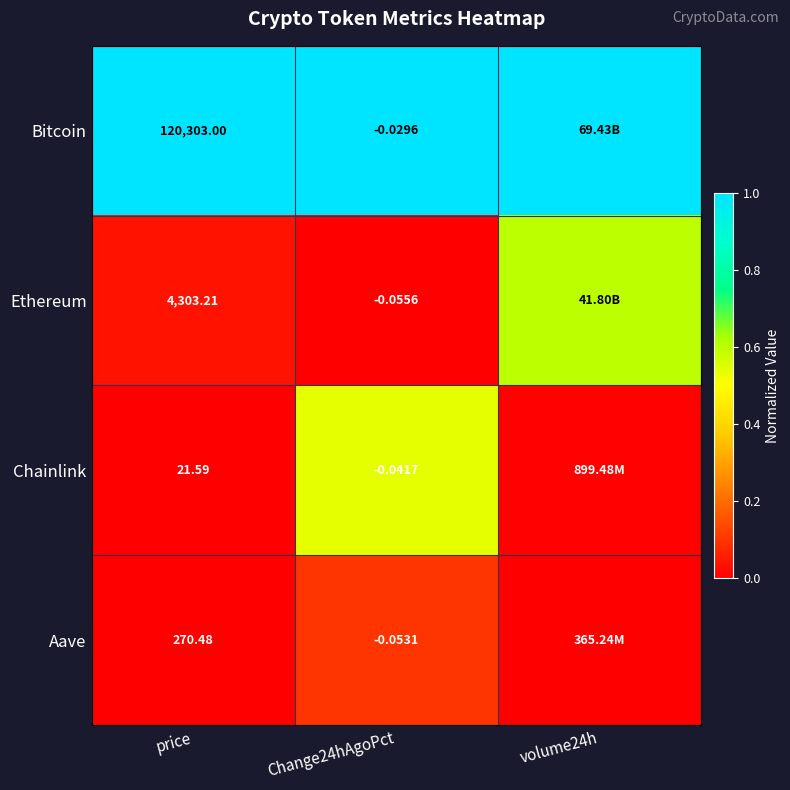

At price, list the series in order from smallest to largest.

Chainlink, Aave, Ethereum, Bitcoin